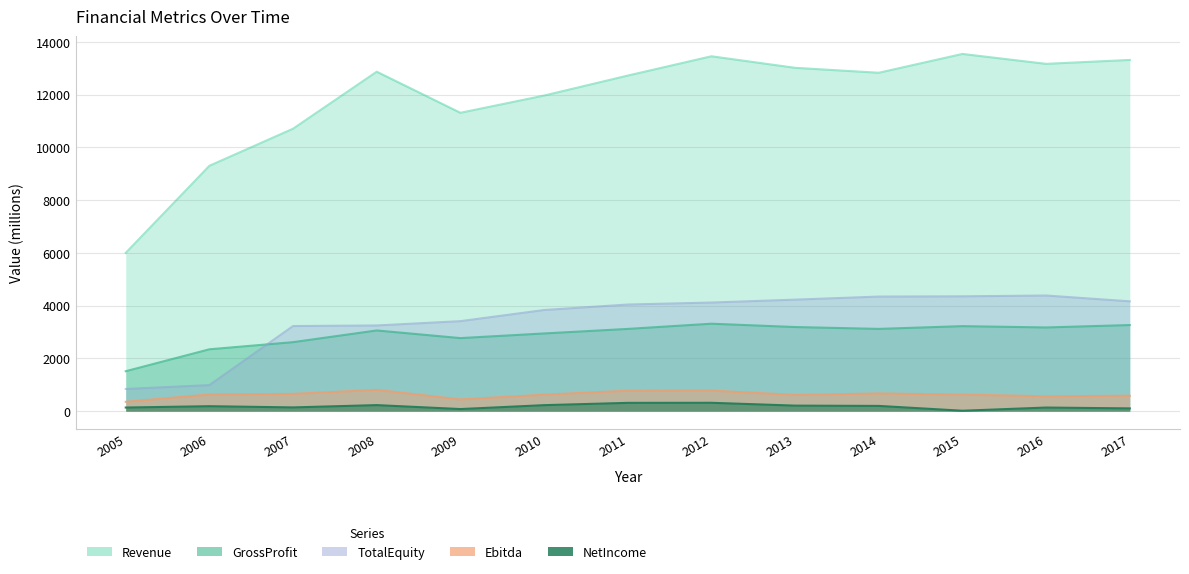

True or false: NetIncome has more than 1 points higher than both neighbors.

True